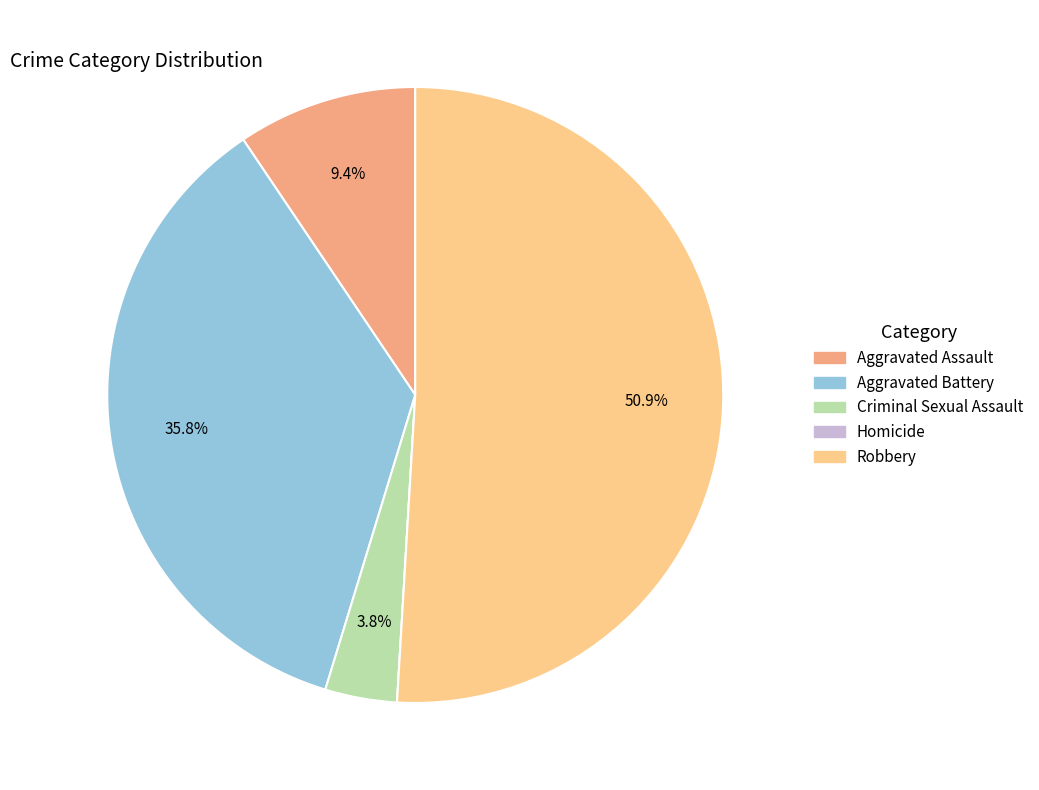

Does any single category account for the majority?

Yes